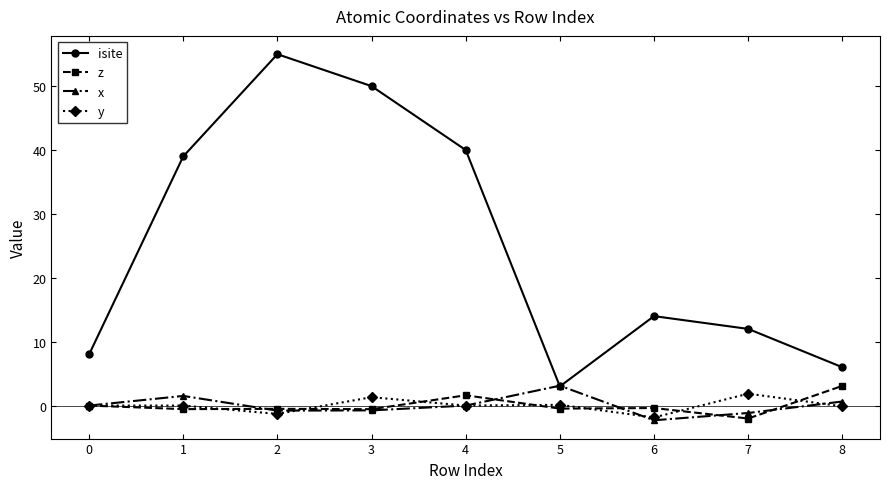

What are all the series names shown in the legend?

isite, z, x, y